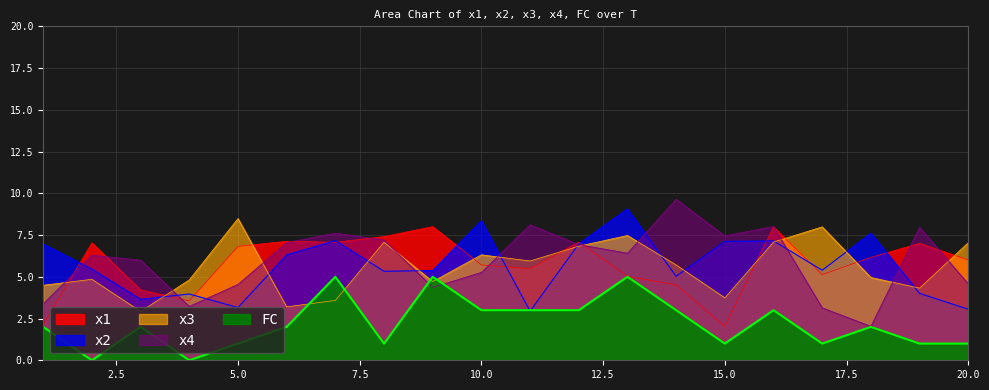

Reading left to right, what are all the values shown in this chart?

x1: 1=2.1	2=7.0	3=4.2	4=3.6	5=6.8	6=7.1	7=7.1	8=7.4	9=8.0	10=5.7	11=5.5	12=7.1	13=5.0	14=4.5	15=2.0	16=8.0	17=5.1	18=6.2	19=7.0	20=6.0
x2: 1=7.0	2=5.5	3=3.6	4=4.0	5=3.2	6=6.3	7=7.2	8=5.3	9=5.4	10=8.4	11=2.9	12=7.0	13=9.1	14=5.0	15=7.1	16=7.1	17=5.4	18=7.6	19=4.0	20=3.1
x3: 1=4.5	2=4.8	3=2.9	4=4.8	5=8.5	6=3.2	7=3.6	8=7.1	9=4.7	10=6.3	11=5.9	12=6.8	13=7.5	14=5.7	15=3.7	16=7.1	17=8.0	18=5.0	19=4.3	20=7.0
x4: 1=3.4	2=6.3	3=6.0	4=3.2	5=4.5	6=7.0	7=7.6	8=7.2	9=4.4	10=5.3	11=8.1	12=6.9	13=6.4	14=9.6	15=7.5	16=8.0	17=3.1	18=2.0	19=8.0	20=4.6
FC: 1=2.0	2=0.0	3=2.0	4=0.0	5=1.0	6=2.0	7=5.0	8=1.0	9=5.0	10=3.0	11=3.0	12=3.0	13=5.0	14=3.0	15=1.0	16=3.0	17=1.0	18=2.0	19=1.0	20=1.0